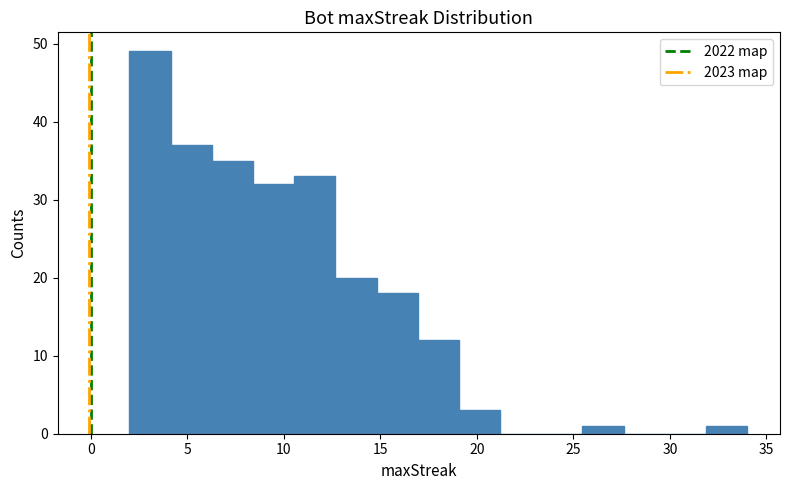

Reading left to right, list every bar in this chart as the range it spans on the x-axis followed by its height. Neither the bar edges nor the heights are printed on the chart, so give them approximately, as read against the axes.

2.0 to 4.0: 49
4.0 to 6.5: 37
6.5 to 8.5: 35
8.5 to 10.5: 32
10.5 to 12.5: 33
12.5 to 15.0: 20
15.0 to 17.0: 18
17.0 to 19.0: 12
19.0 to 21.0: 3
21.0 to 23.5: 0
23.5 to 25.5: 0
25.5 to 27.5: 1
27.5 to 29.5: 0
29.5 to 32.0: 0
32.0 to 34.0: 1